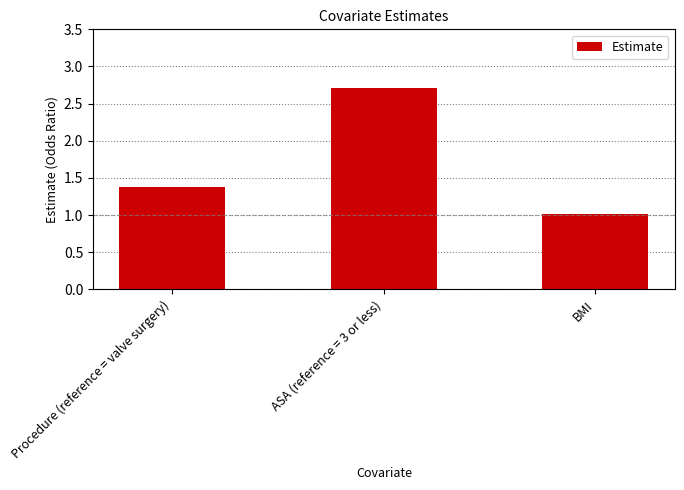

The chart shows a value of 2.7 at ASA (reference = 3 or less). True or false?

True